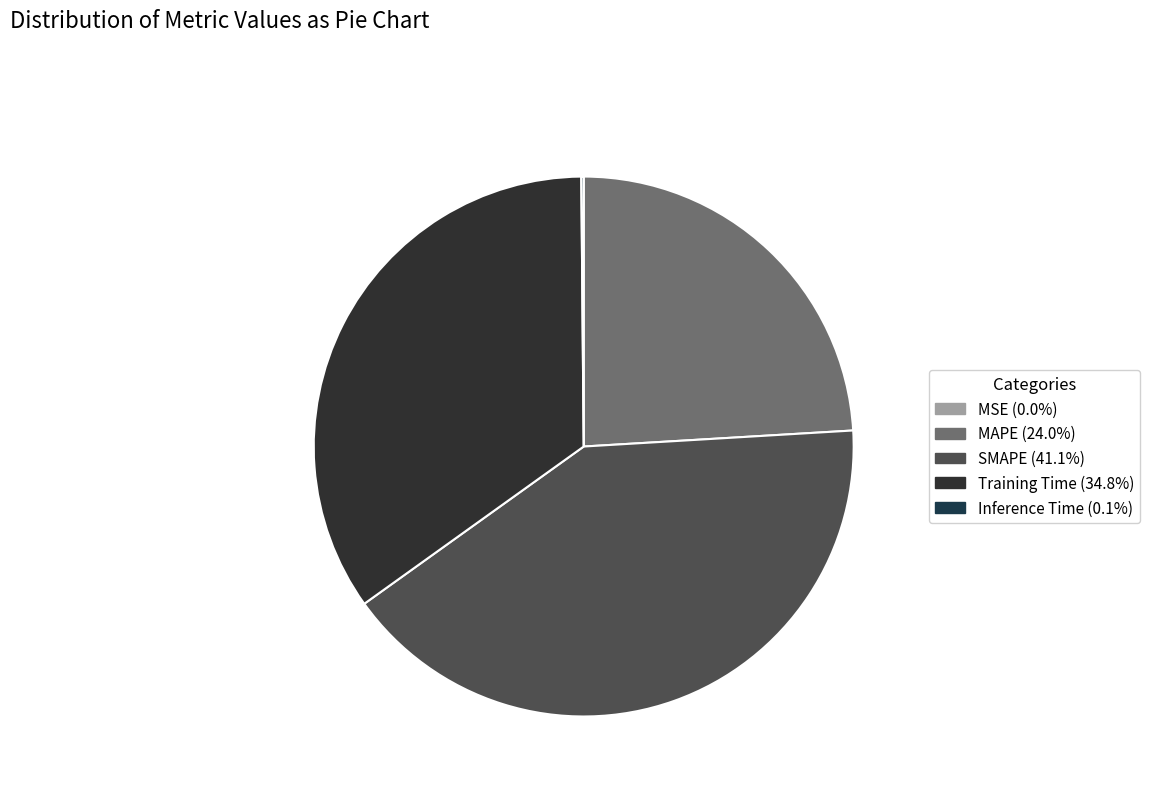

Which category has the smallest portion of the pie?

MSE